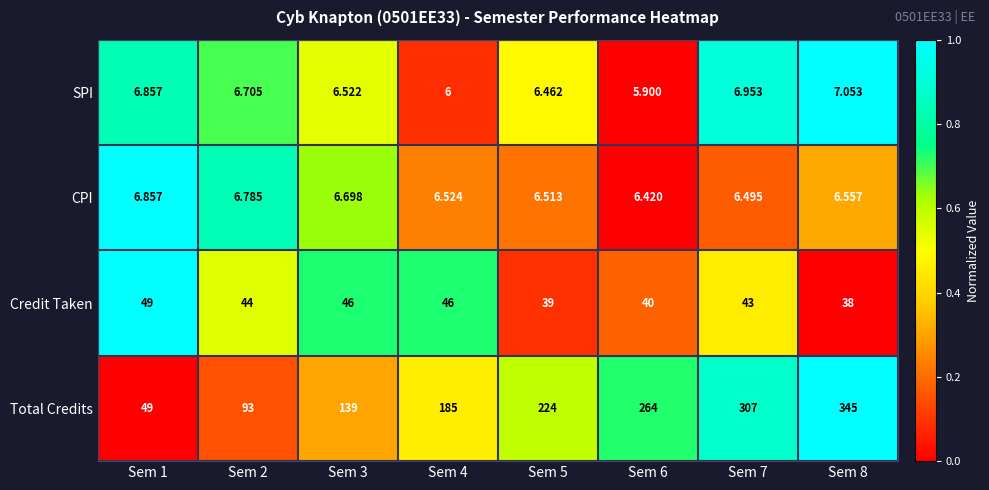

Rank the series by their maximum value, from highest to lowest.

Total Credits, Credit Taken, SPI, CPI